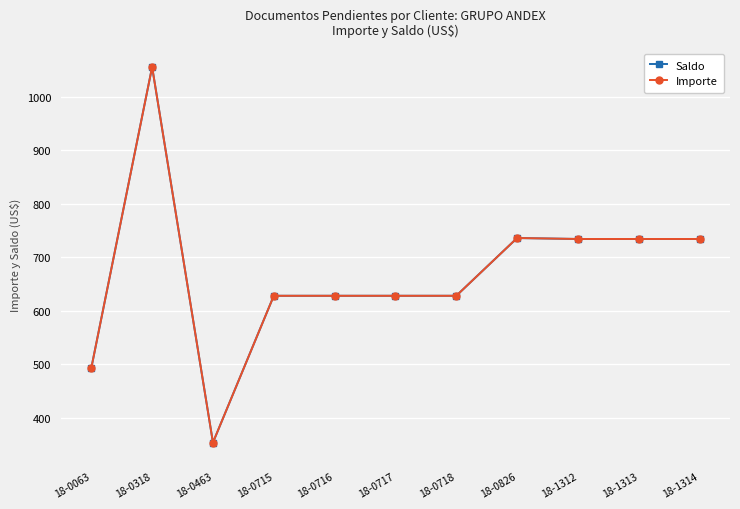

Does the chart have visible grid lines?

Yes